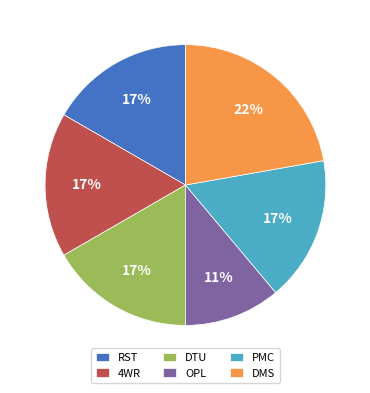

True or false: PMC accounts for 29% of the total.

False